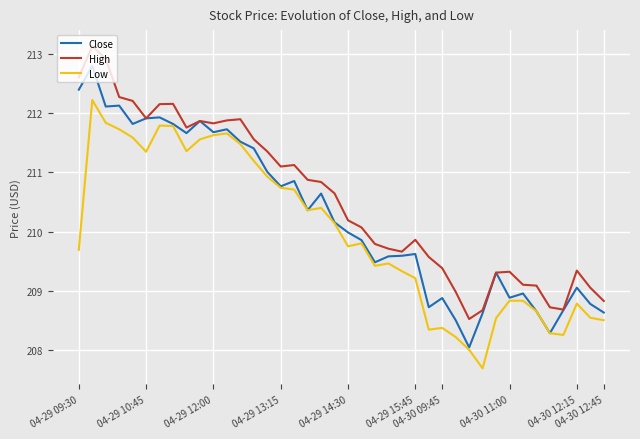

Count the number of data series in this chart.

3